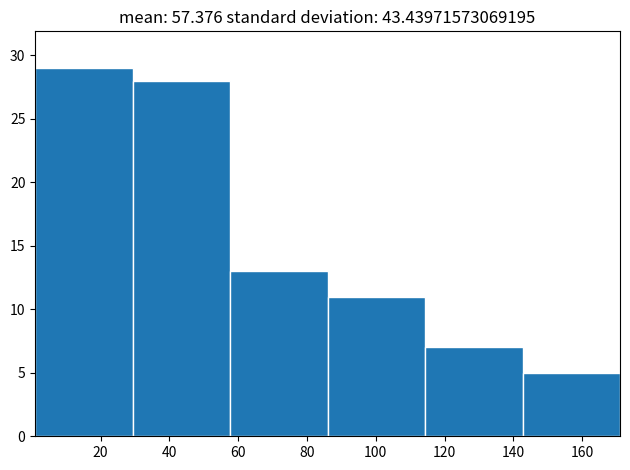

Reading left to right, list every bar in this chart as the range it spans on the x-axis followed by its height. Neither the bar edges nor the heights are printed on the chart, so give them approximately, as read against the axes.

2 to 30: 29
30 to 58: 28
58 to 86: 13
86 to 114: 11
114 to 142: 7
142 to 172: 5